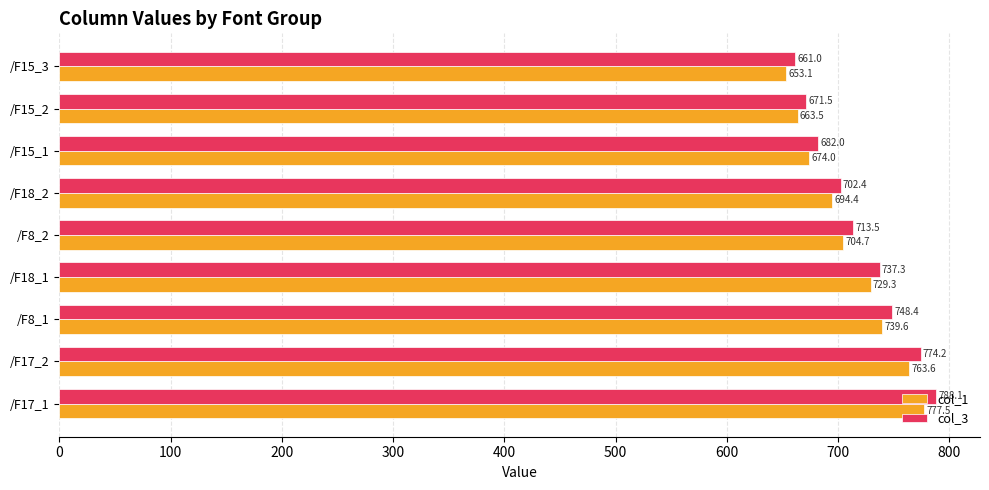

Read the col_3 value at /F8_2.

713.5